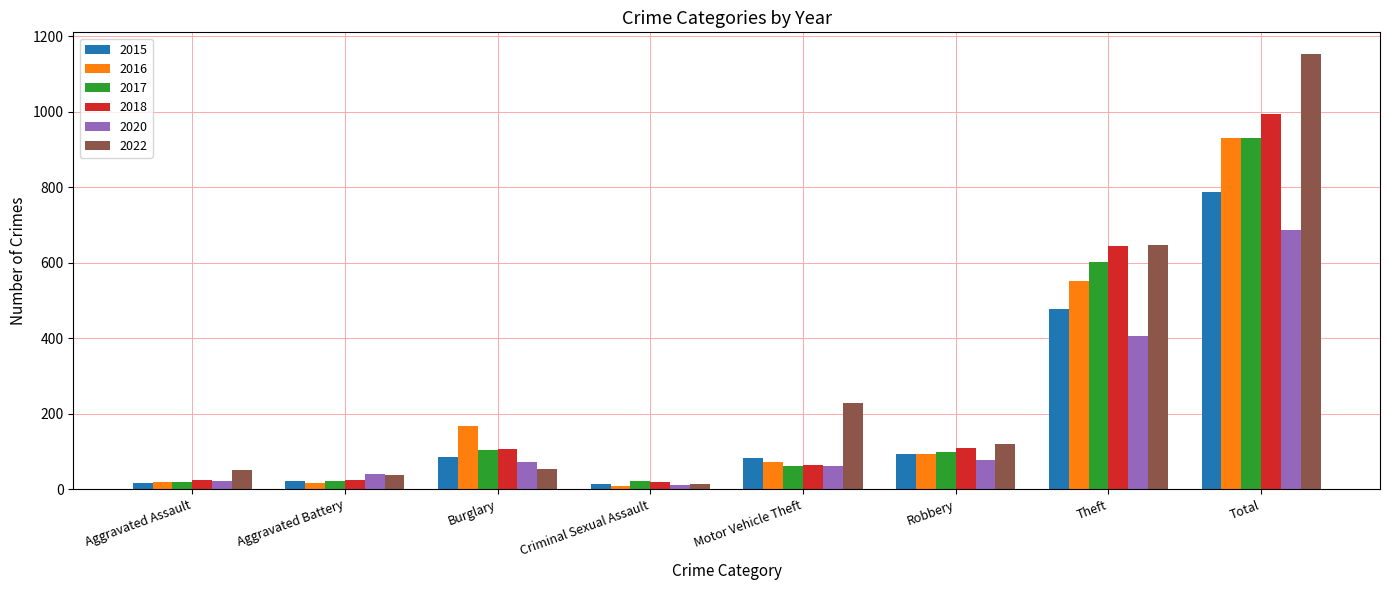

What is the spread (max minus min) of values at Robbery?

42